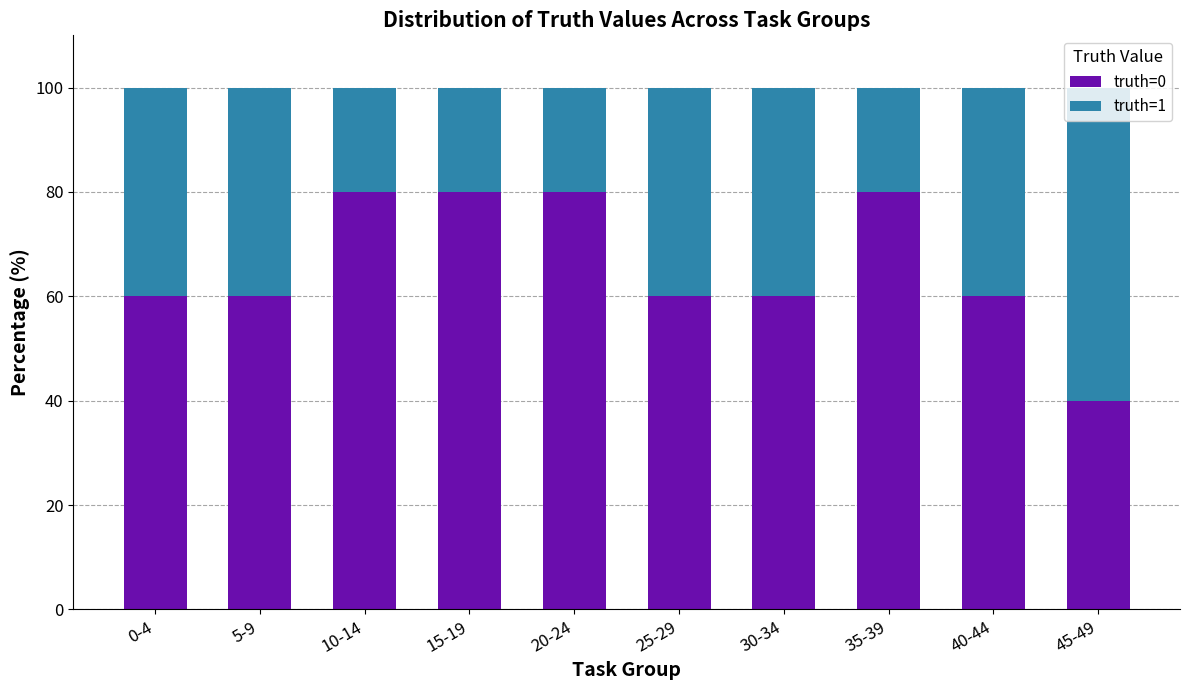

What is the difference between the maximum and minimum values in the truth=0 series?

40